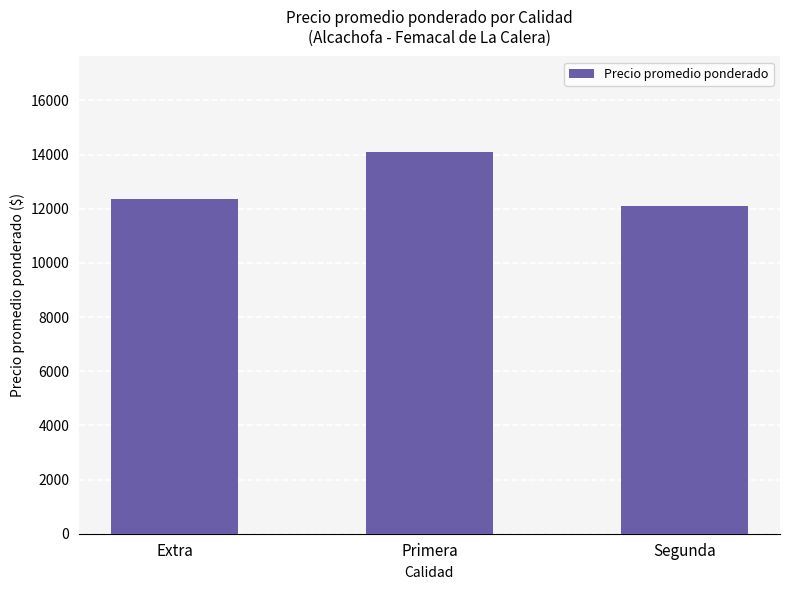

What is the greatest value displayed?

14098.3